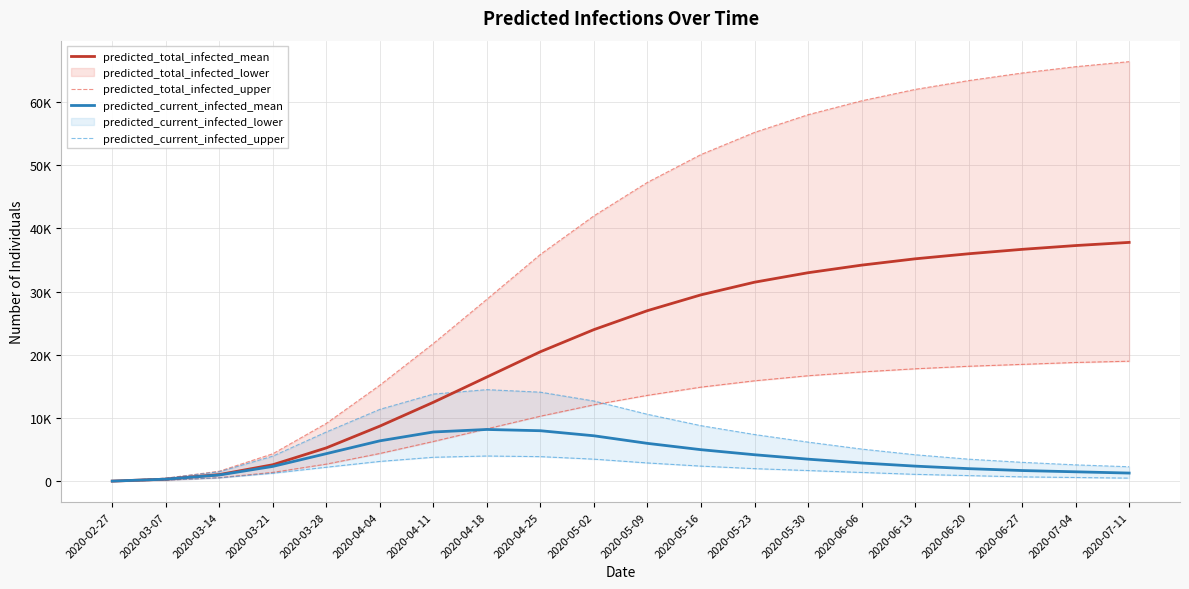

How many data points in predicted_current_infected_upper are less than 6200?

10